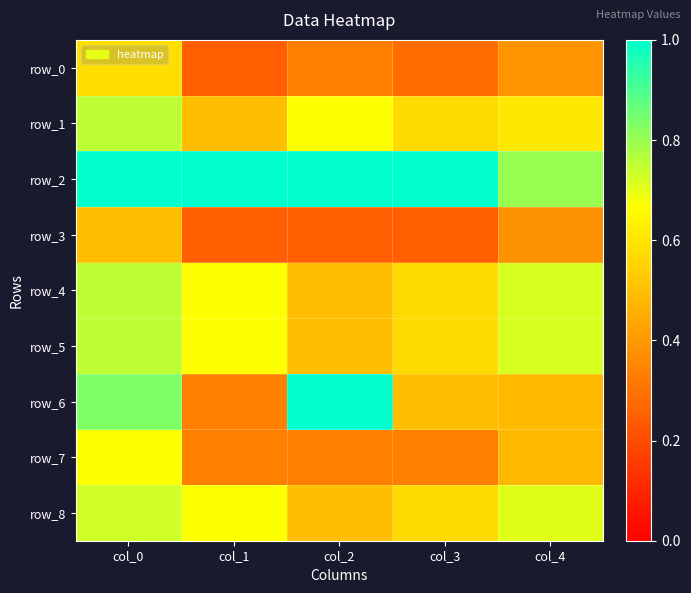

What is the sum of the row_1 values at col_1 and col_0?

1.2